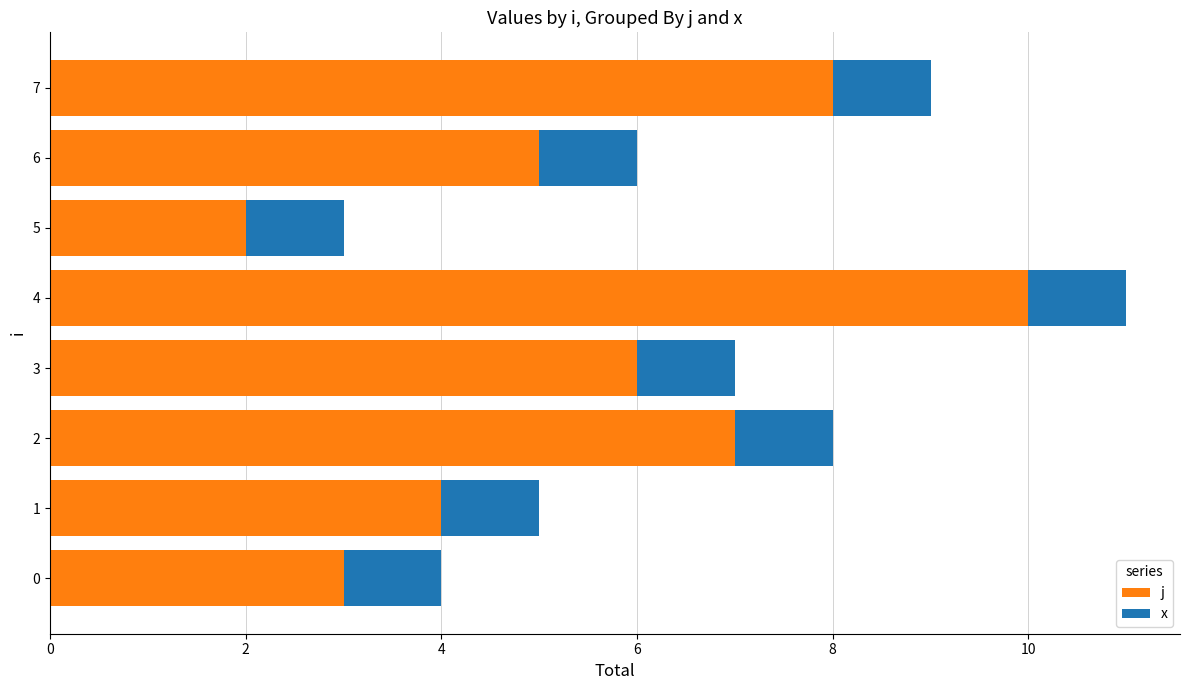

Rank the categories by j value from highest to lowest.

4, 7, 2, 3, 6, 1, 0, 5